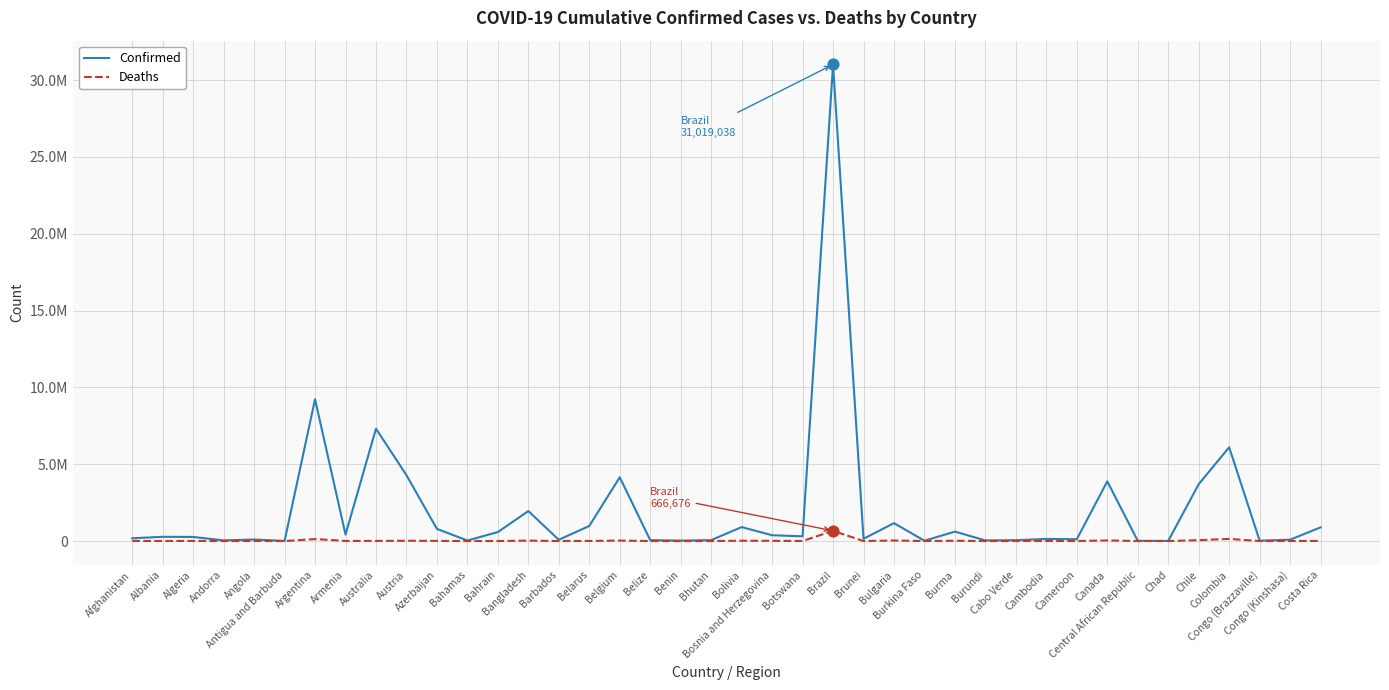

Which series has the largest total across all categories?

Confirmed